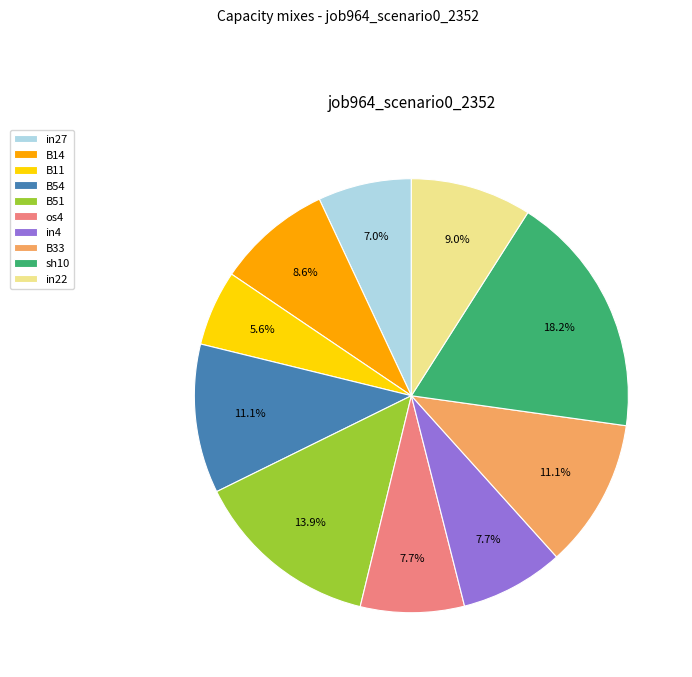

Does B14 represent more than half of the total?

No